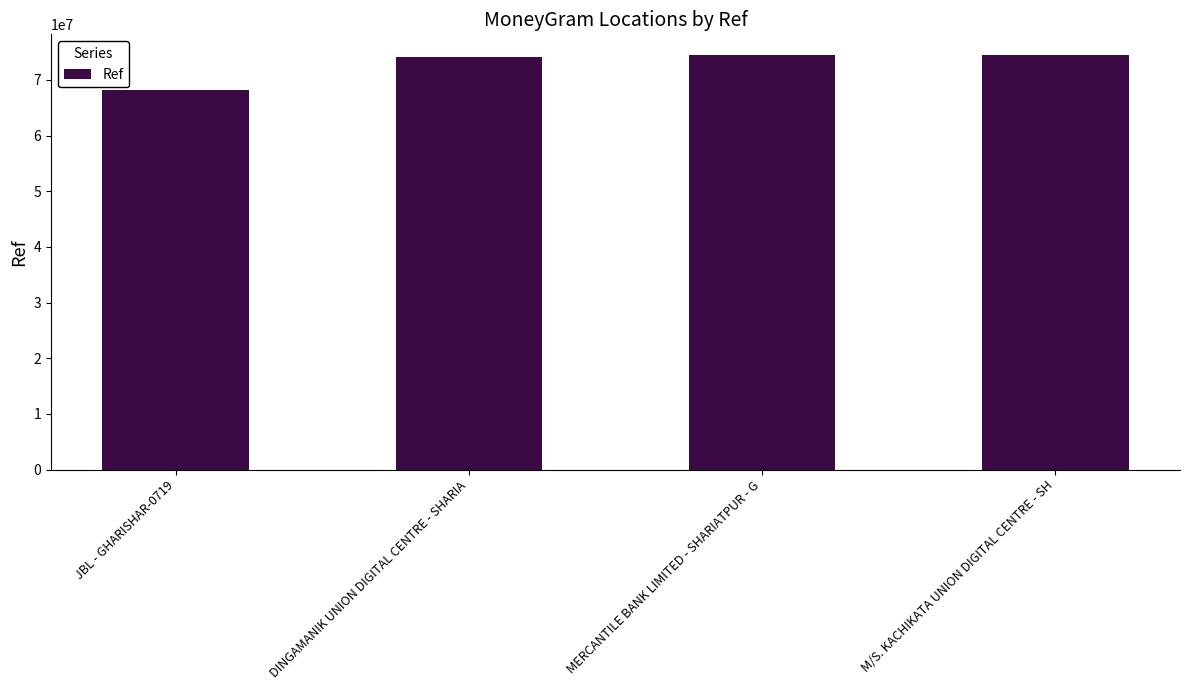

What is the label of the 2nd bar from the left?

DINGAMANIK UNION DIGITAL CENTRE - SHARIA